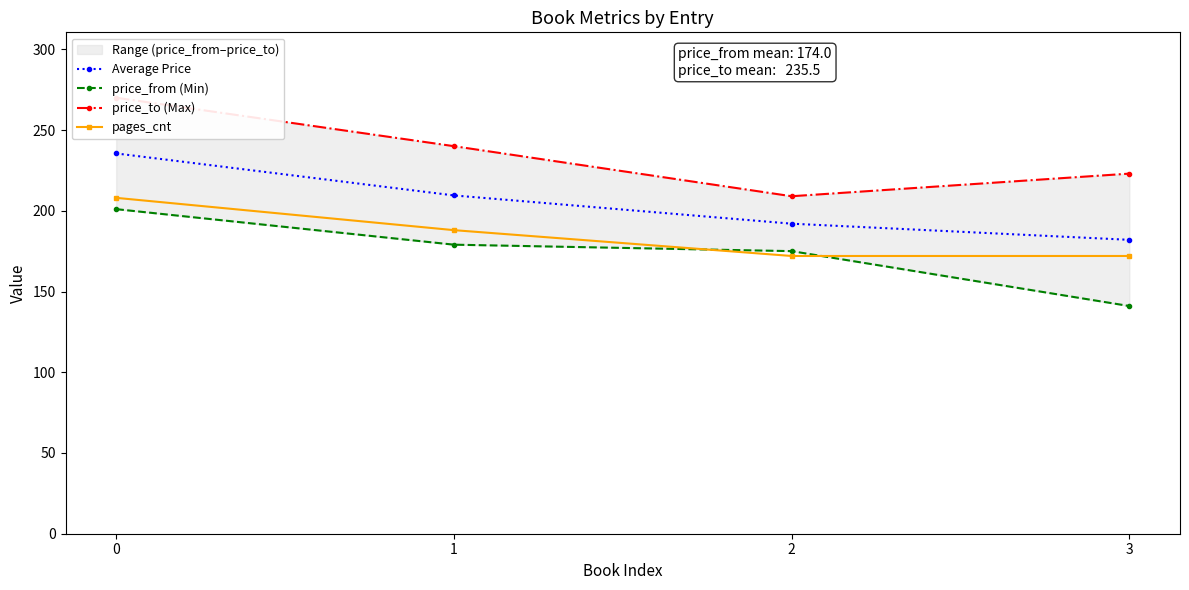

Reading right to left, list all the values displayed in this chart.

Average Price: 182.0	192.0	209.5	235.5
price_from (Min): 141.0	175.0	179.0	201.0
price_to (Max): 223.0	209.0	240.0	270.0
pages_cnt: 172.0	172.0	188.0	208.0